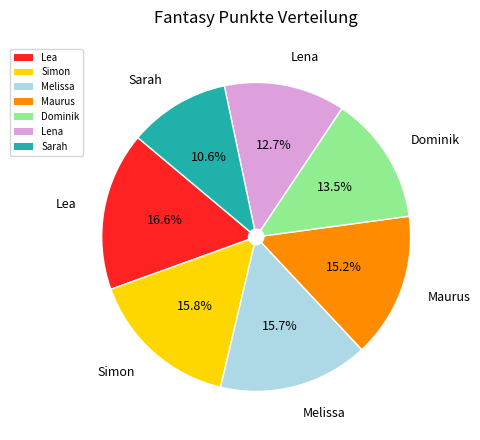

What portion of the pie excludes Lea?

83.4%